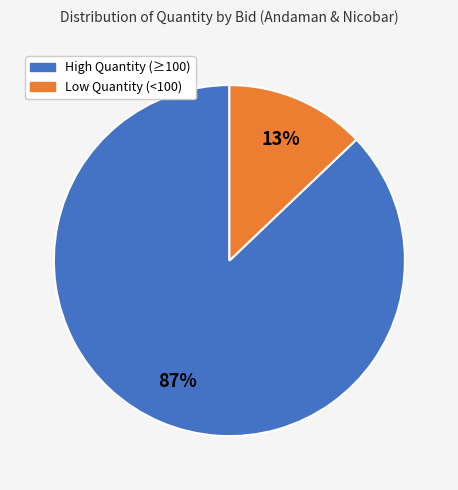

Count the number of slices in the pie.

2